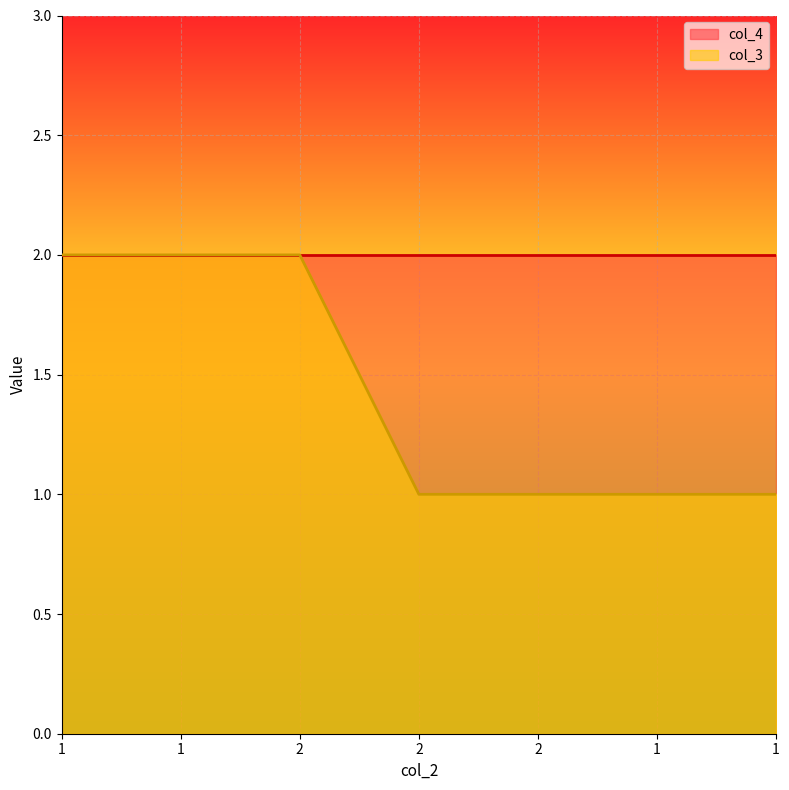

List the series in order of their overall mean, lowest first.

col_3, col_4